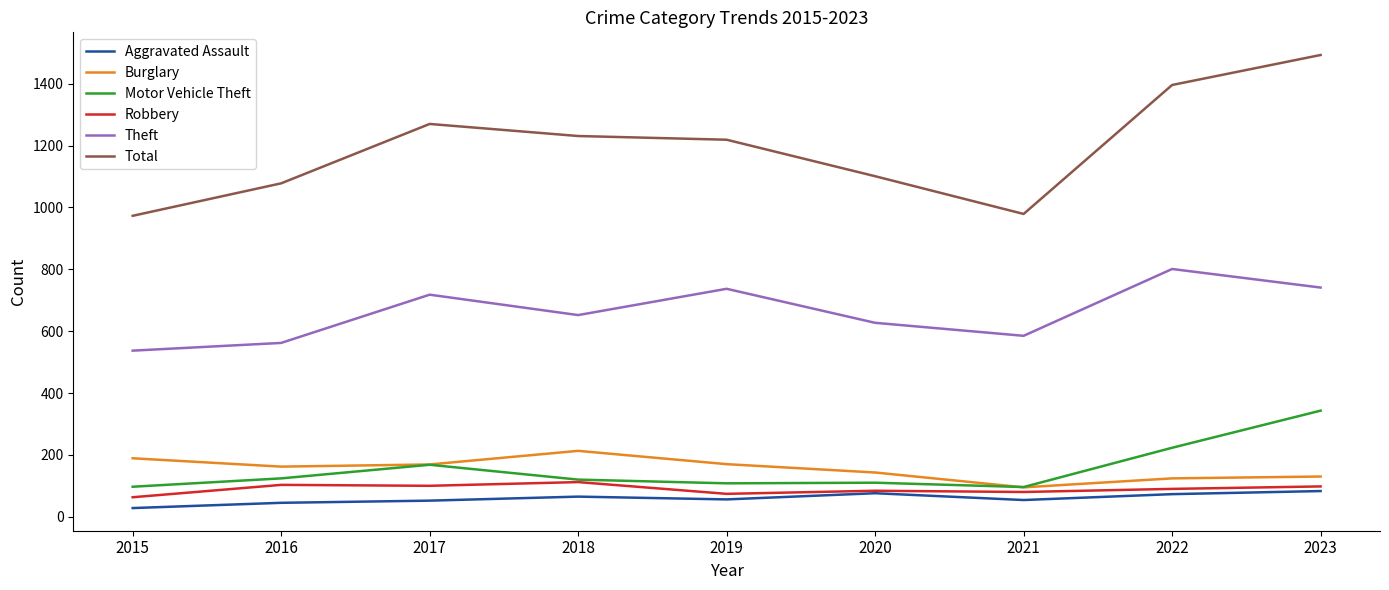

Rank the series by their maximum value, from highest to lowest.

Total, Theft, Motor Vehicle Theft, Burglary, Robbery, Aggravated Assault